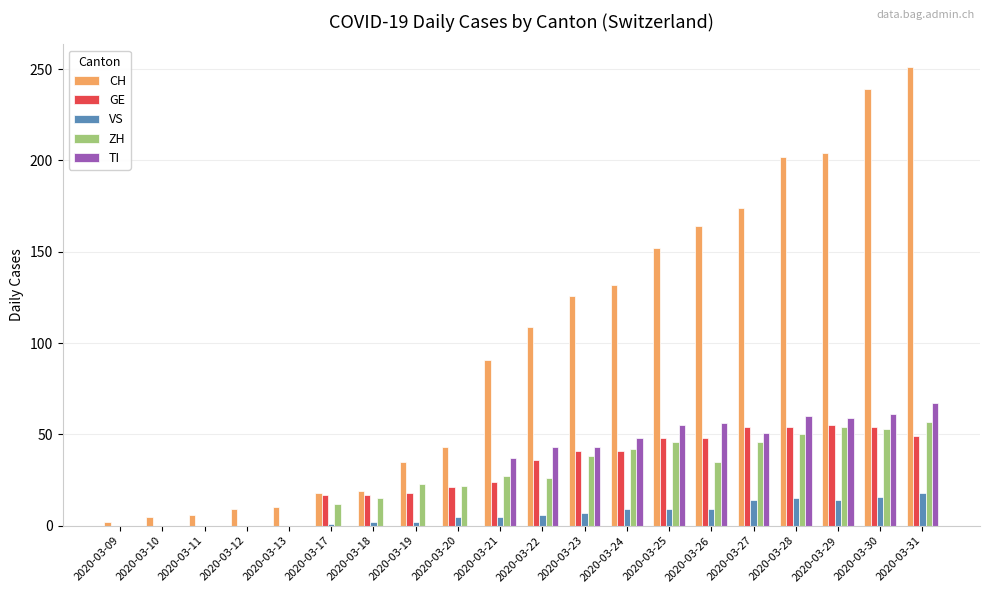

What are all the series names shown in the legend?

CH, GE, VS, ZH, TI